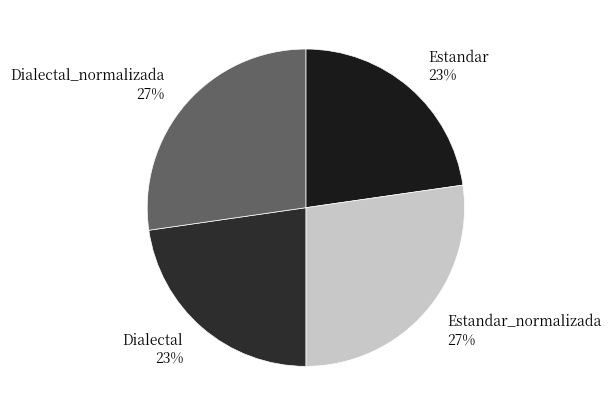

Is there a majority slice in this chart?

No